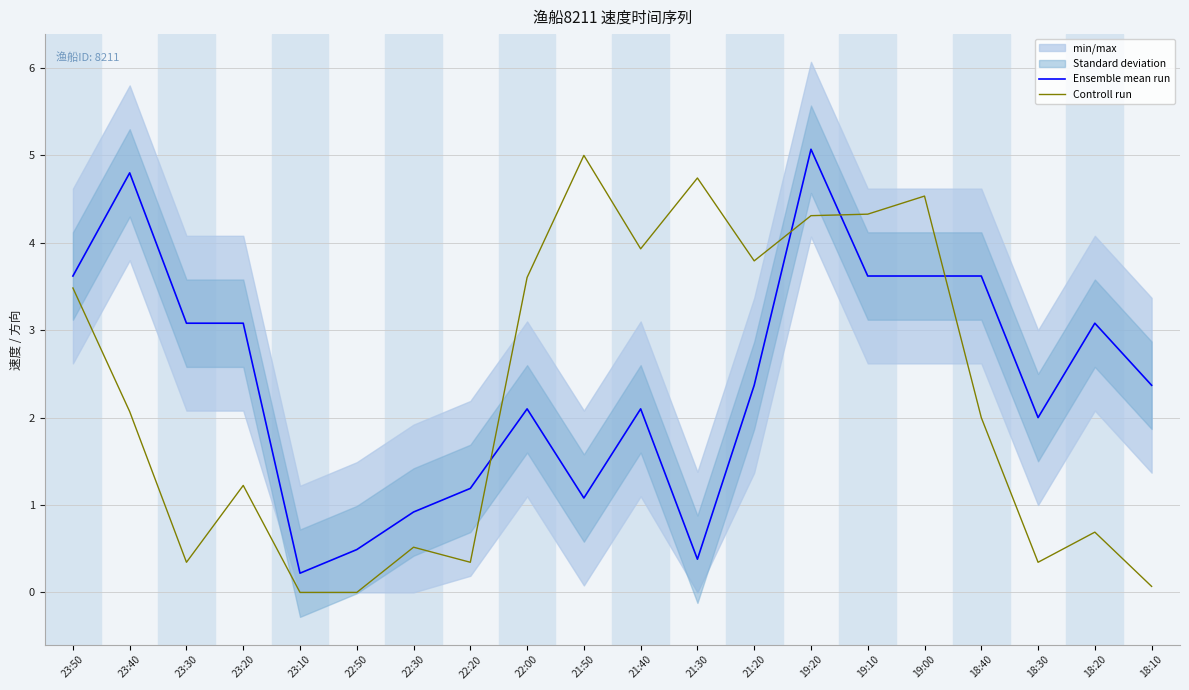

What value does the Ensemble mean run series have at 19:20?

5.1